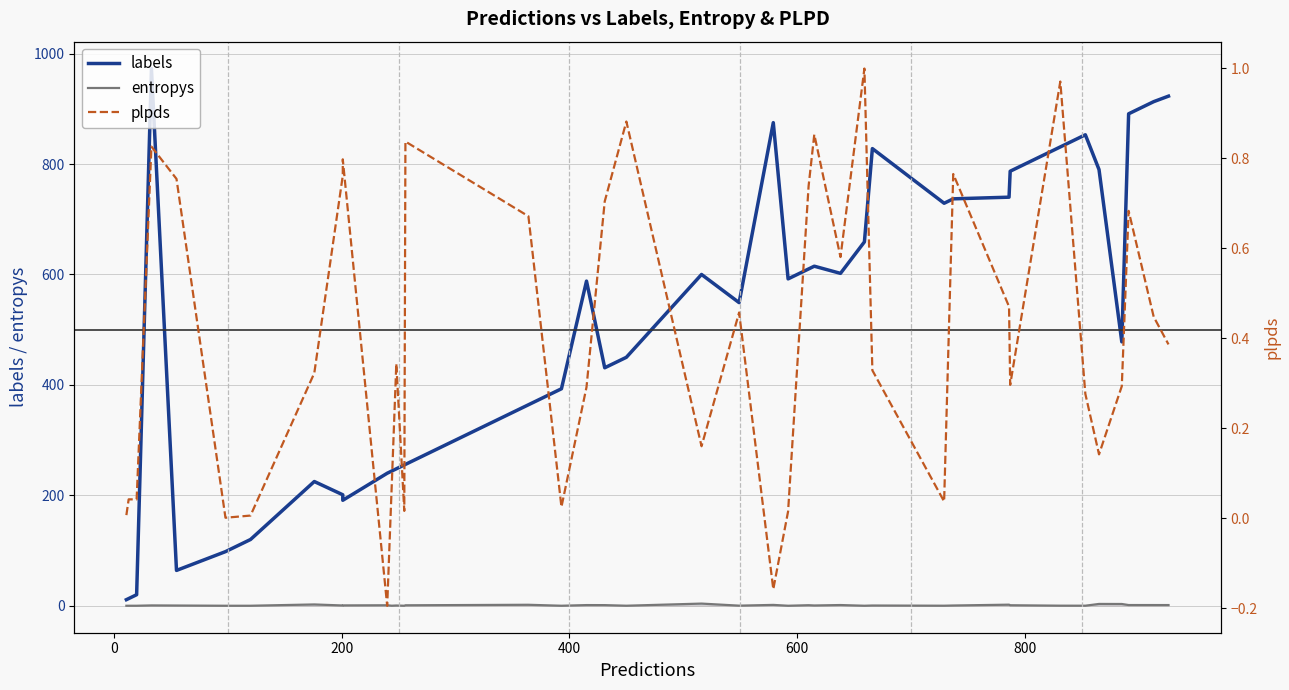

How many intersections are there between entropys and plpds?

25